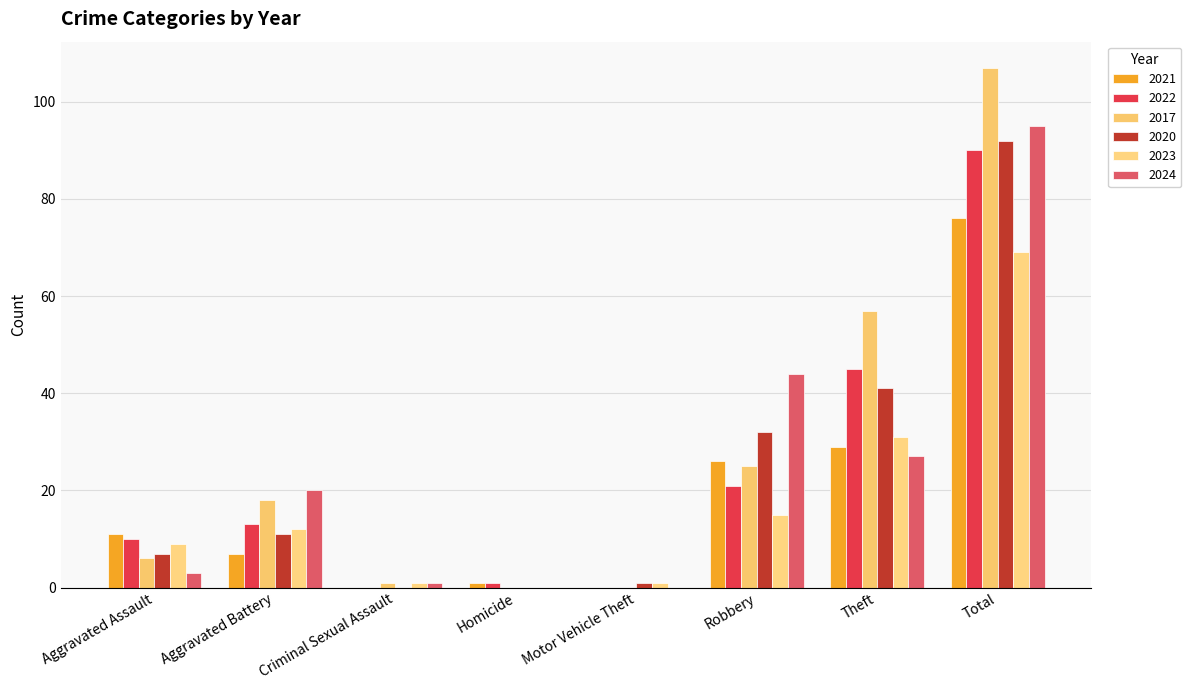

Is it true that 2024 equals -34 at Motor Vehicle Theft?

False